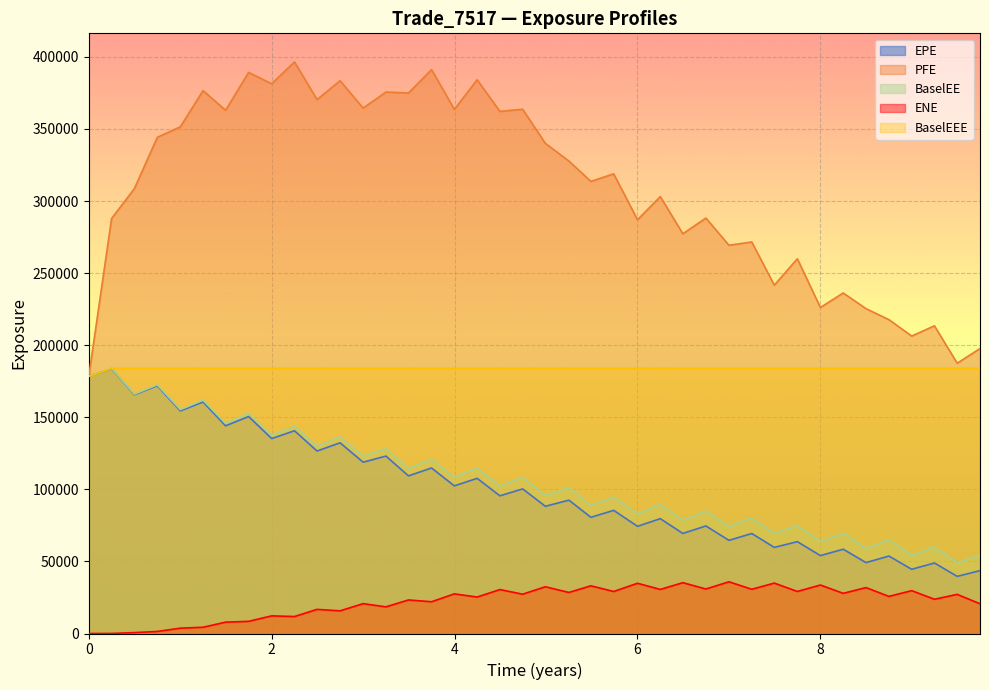

Rank the categories by BaselEEE value from highest to lowest.

0.249315, 0.498188, 0.749555, 1.00092, 1.24955, 1.49589, 1.74795, 2.0, 2.24932, 2.49589, 2.74795, 3.0, 3.24932, 3.49589, 3.74795, 3.99726, 4.24658, 4.49546, 4.74409, 4.99272, 5.24955, 5.49041, 5.73973, 6.0, 6.24932, 6.49589, 6.74795, 7.0, 7.24932, 7.49589, 7.74795, 8.0, 8.24932, 8.49819, 8.74955, 8.99819, 9.24682, 9.49589, 9.74521, 0.0